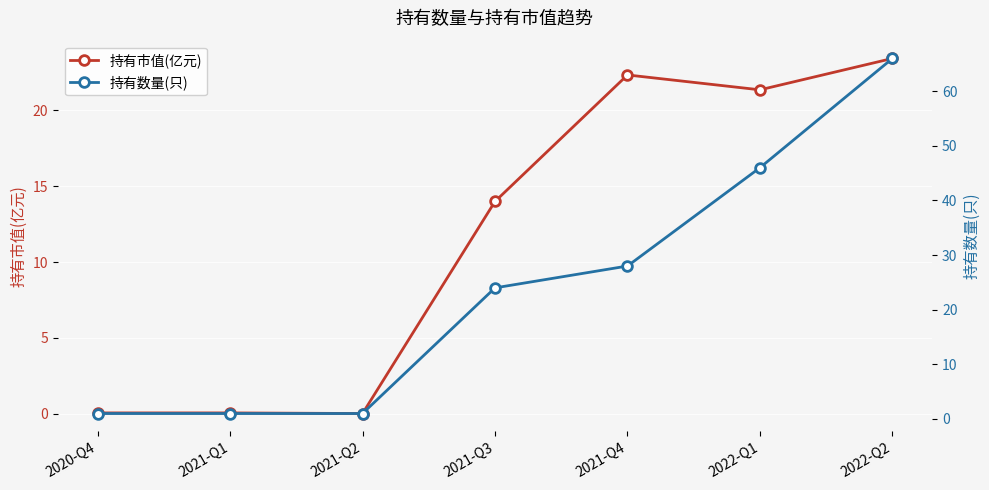

At which label is 持有数量(只) closest to 33?

2021-Q4